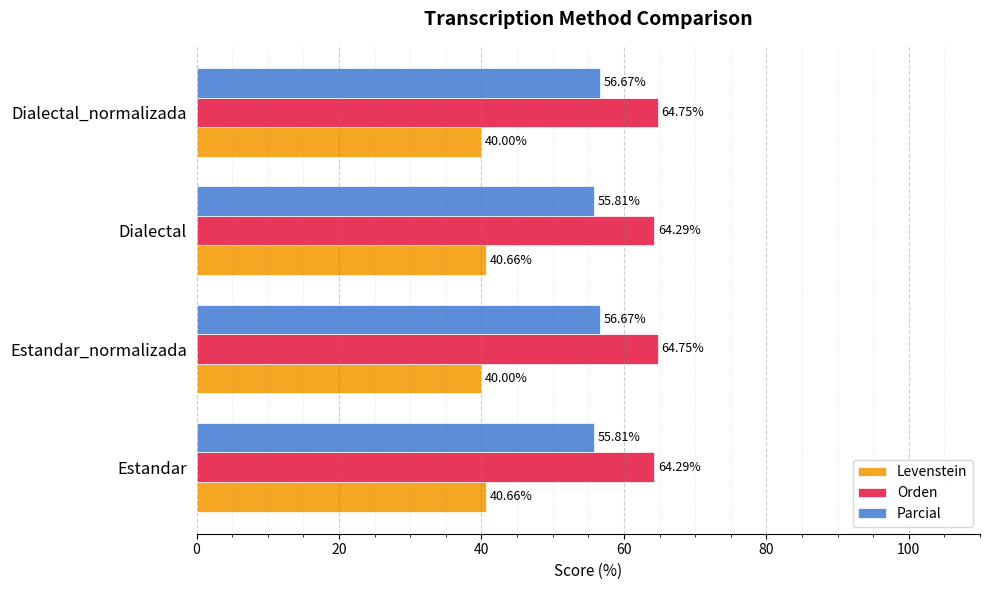

What is the total value across all series at Estandar_normalizada?

161.4